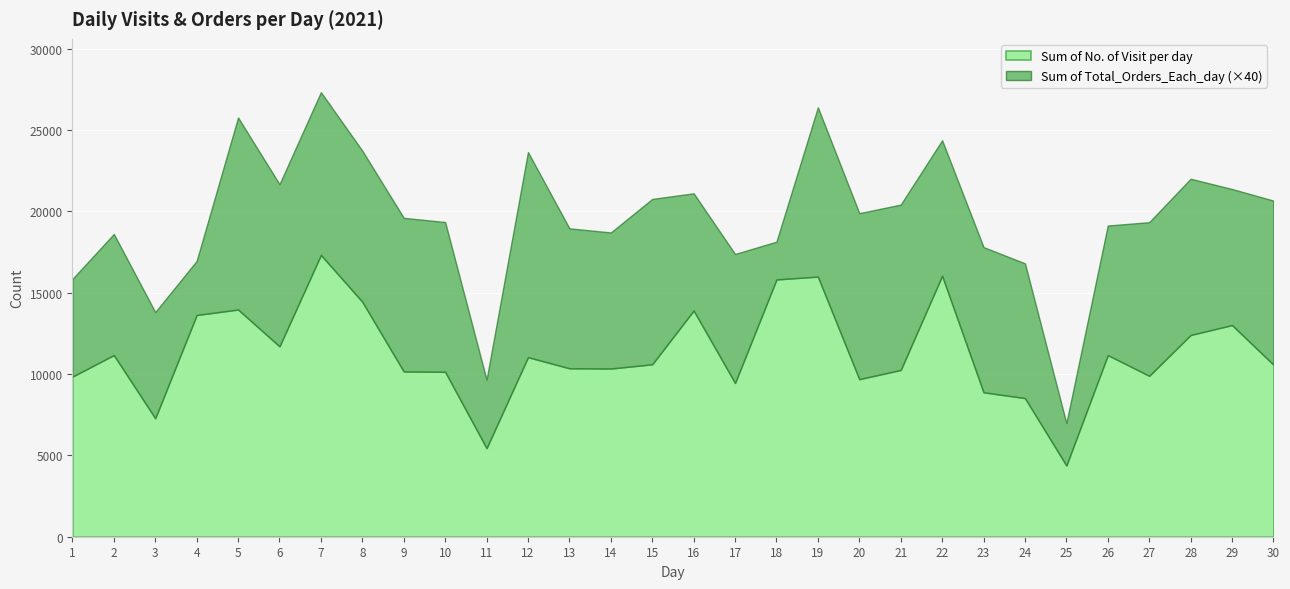

Is it true that Sum of No. of Visit per day equals 17357 at 13?

False